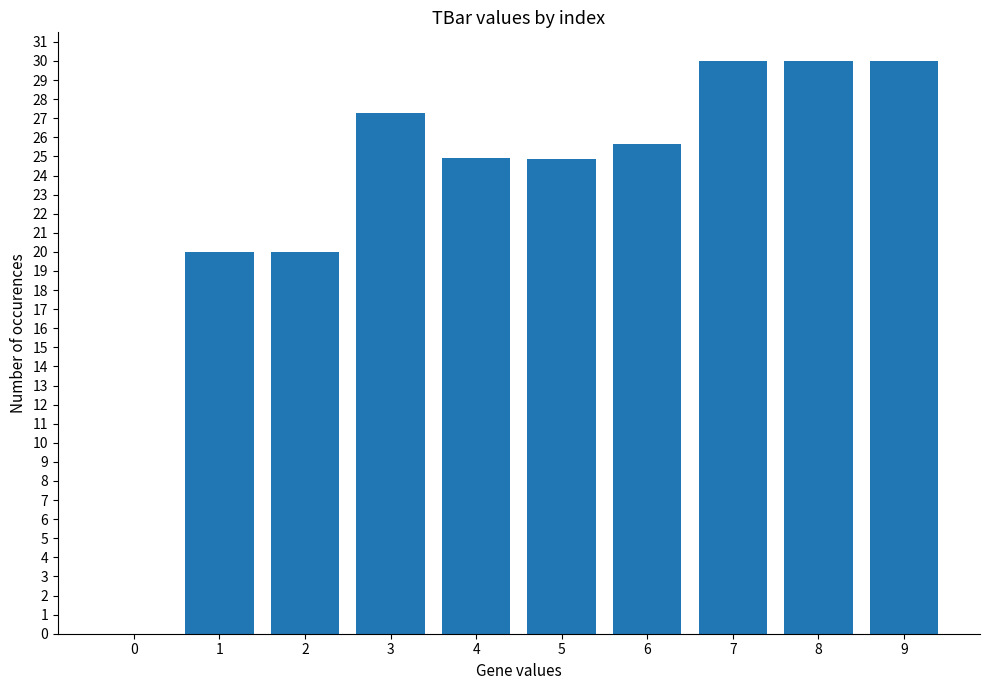

Is it true that the value at 7 is 50.6?

False